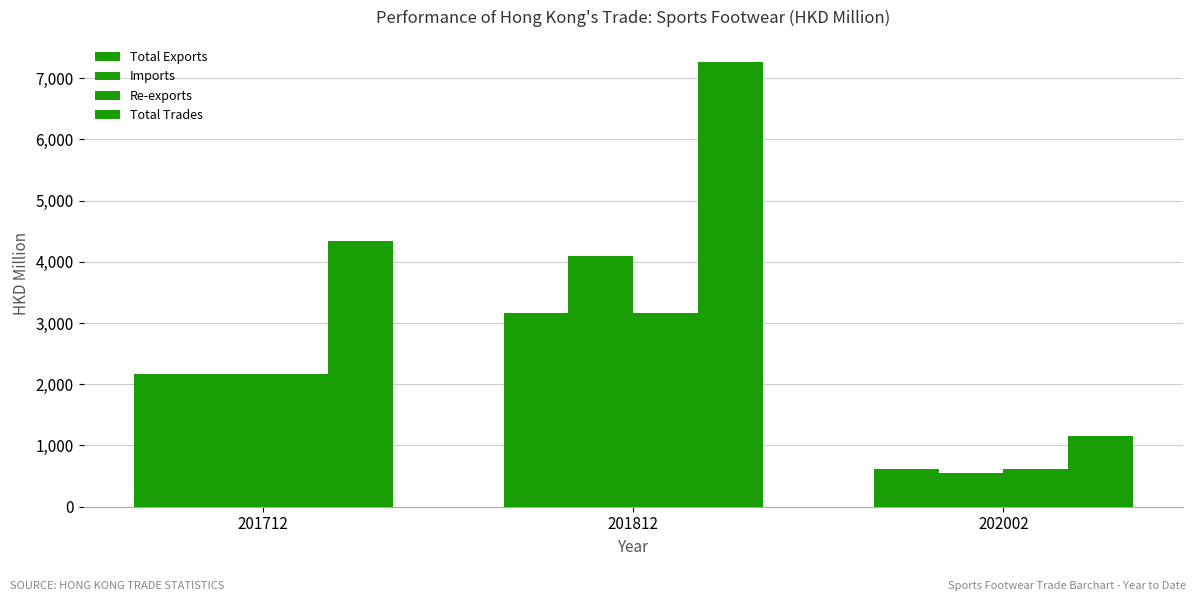

How many bars are there in total?

12